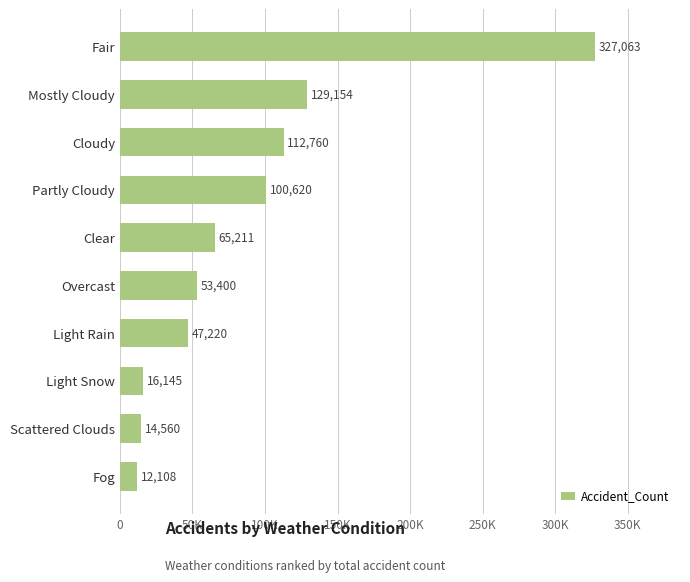

Where is the data nearest to the value 169585?

Mostly Cloudy